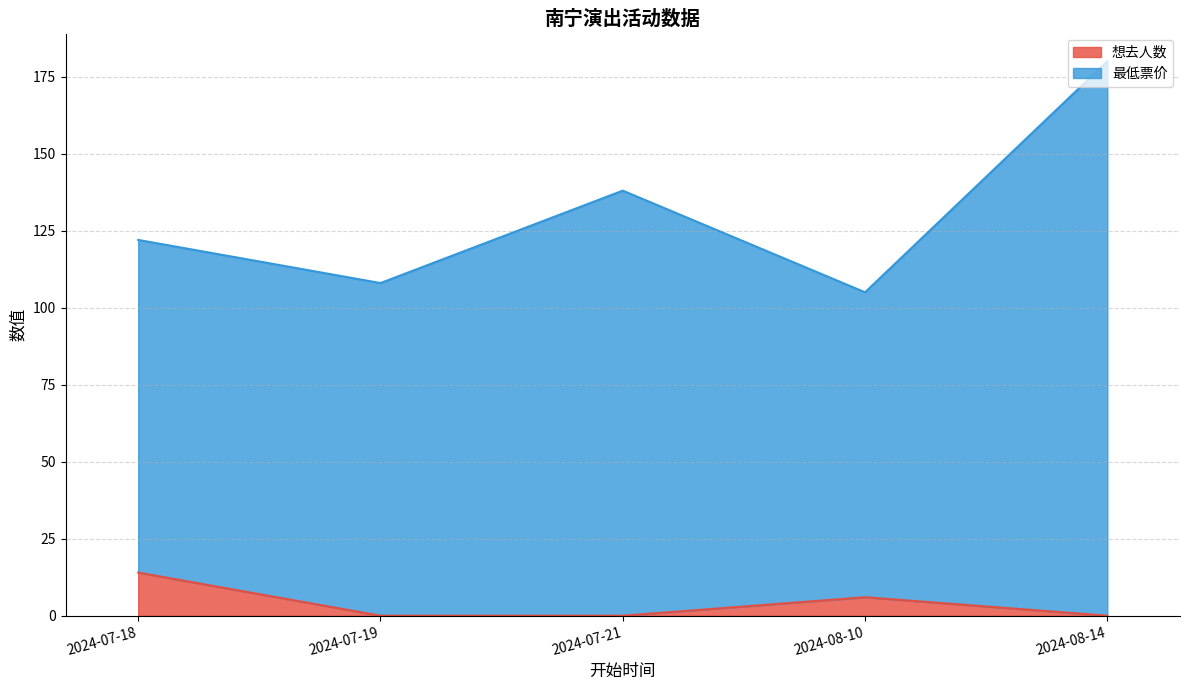

Between 2024-08-10 and 2024-07-21, which is larger?

2024-08-10